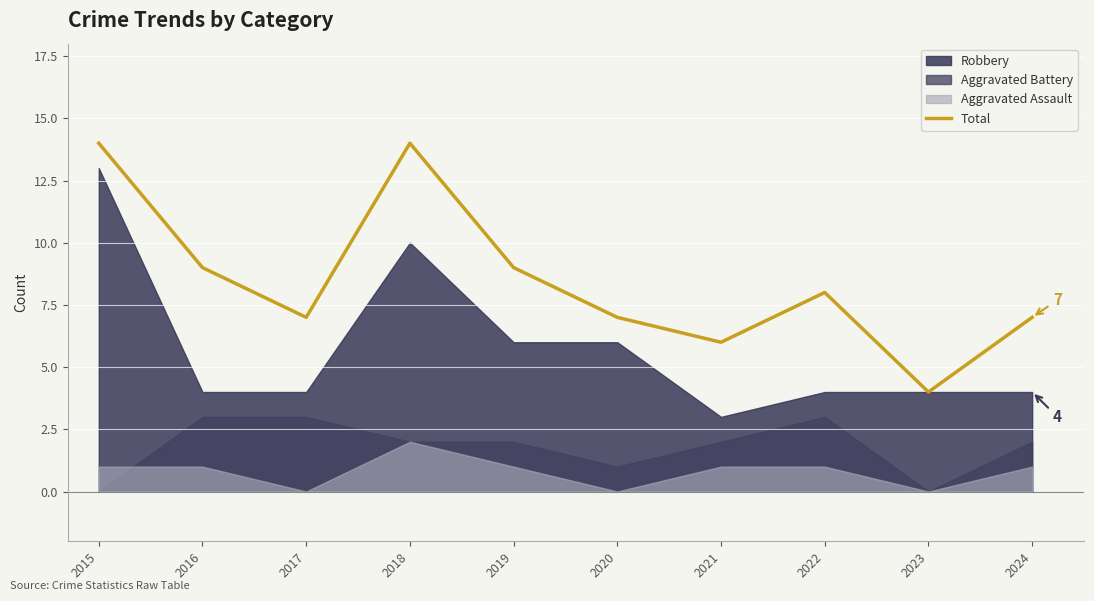

What is the maximum value shown in the chart?

14